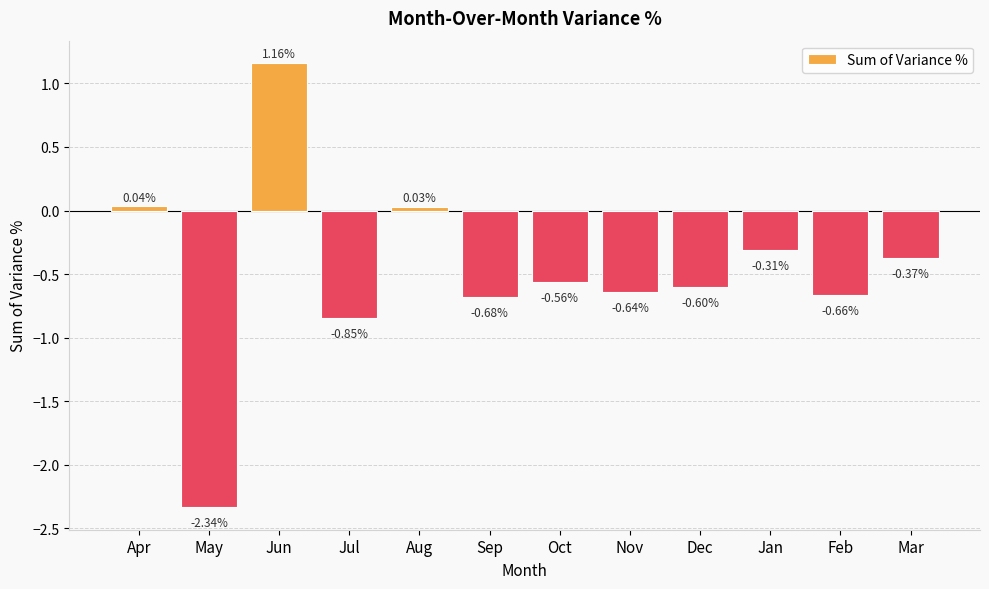

List the labels in order of value, largest first.

Jun, Apr, Aug, Jan, Mar, Oct, Dec, Nov, Feb, Sep, Jul, May